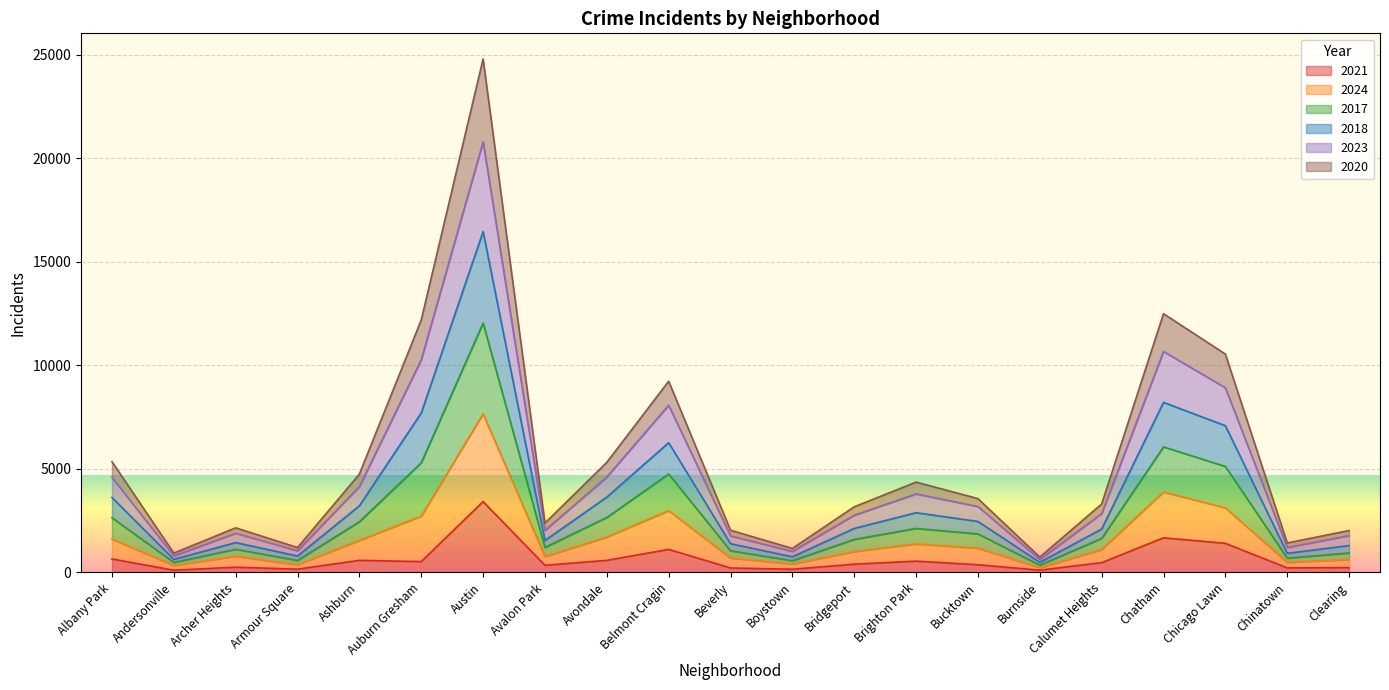

True or false: 2024 and 2023 cross at least once.

False